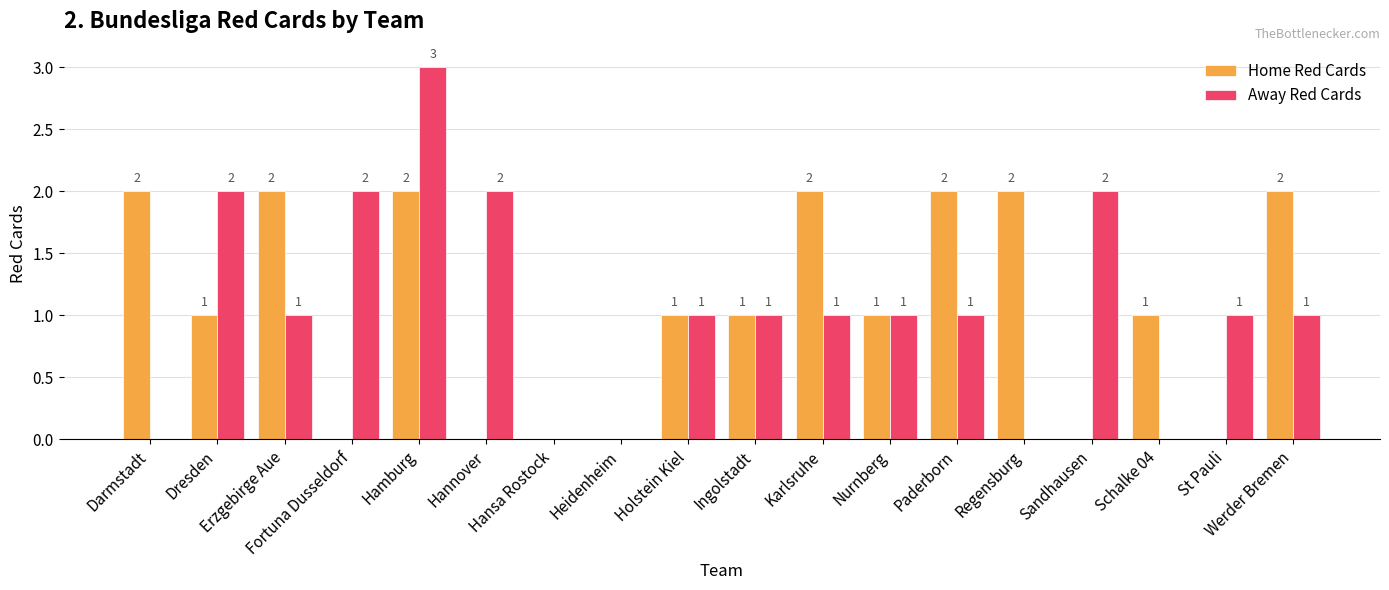

Does the chart contain stacked bars?

No